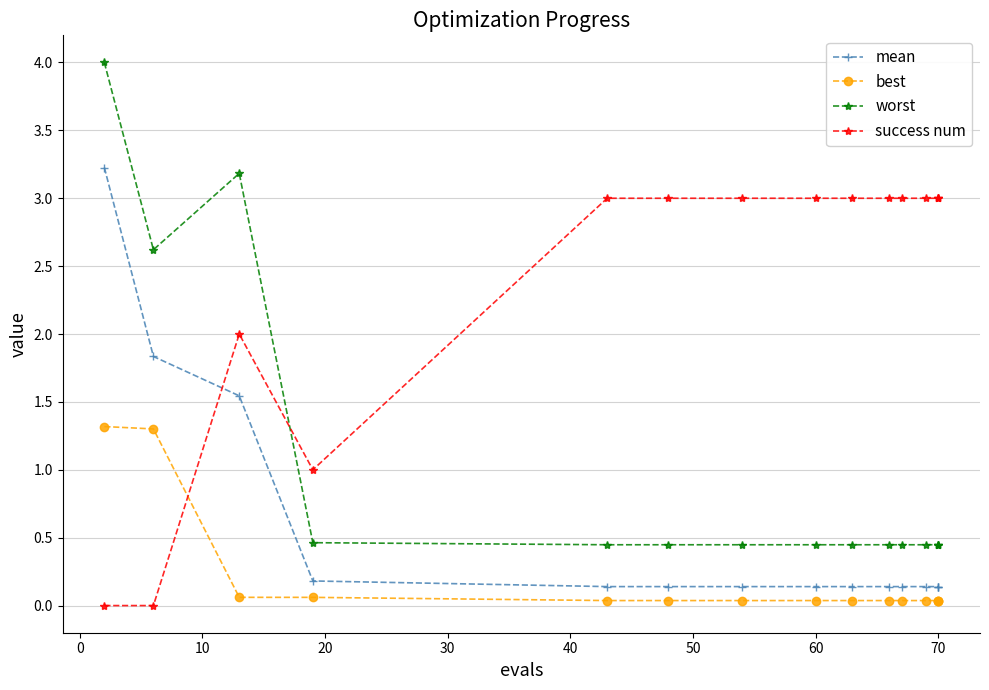

Where do best and success num first cross each other?

0 and 10